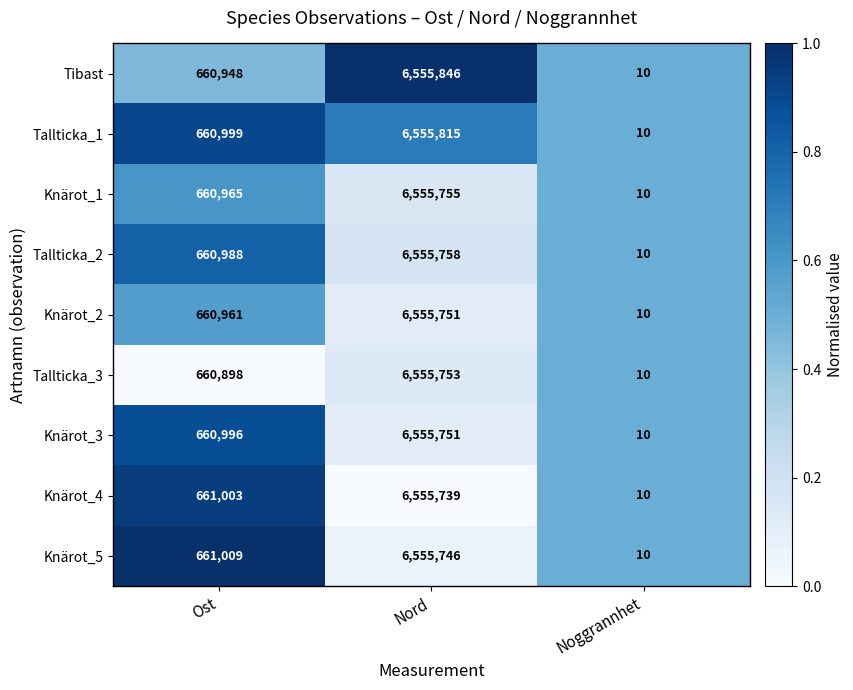

At Ost, list the series in order from smallest to largest.

Tallticka_3, Tibast, Knärot_2, Knärot_1, Tallticka_2, Knärot_3, Tallticka_1, Knärot_4, Knärot_5